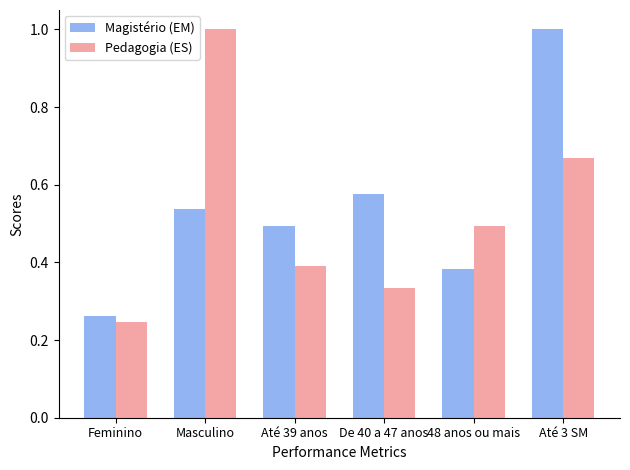

Rank the series at De 40 a 47 anos from highest to lowest value.

Magistério (EM), Pedagogia (ES)